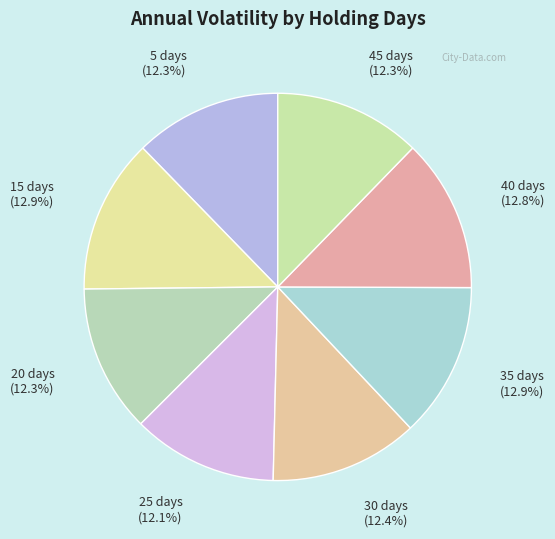

To the nearest percent, what is the difference between the largest and smallest slice percentages?

1%